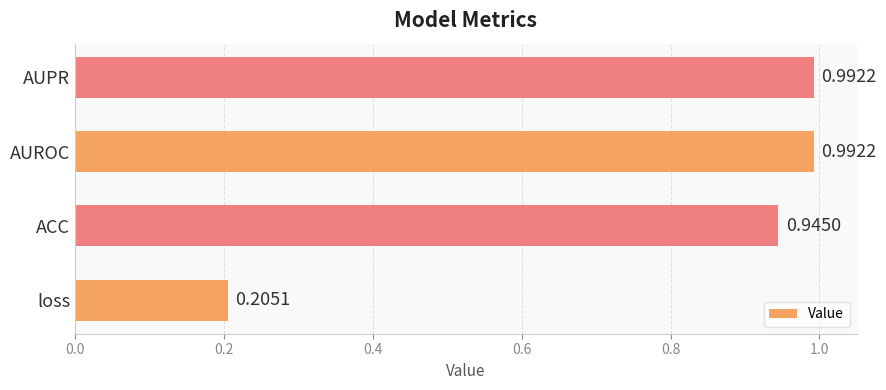

Does the chart contain any negative values?

No